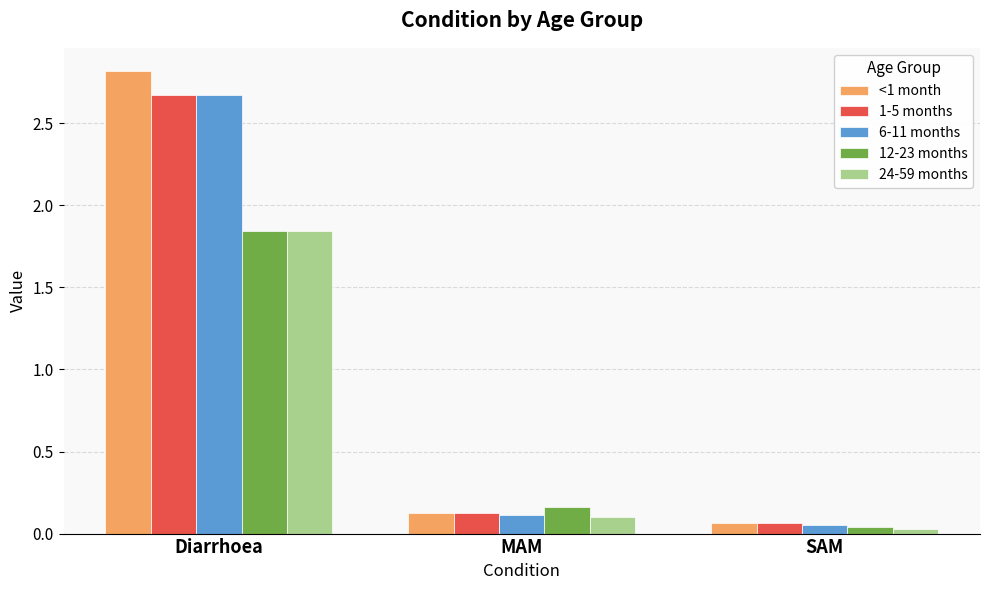

Is it true that <1 month equals 1.5 at Diarrhoea?

False